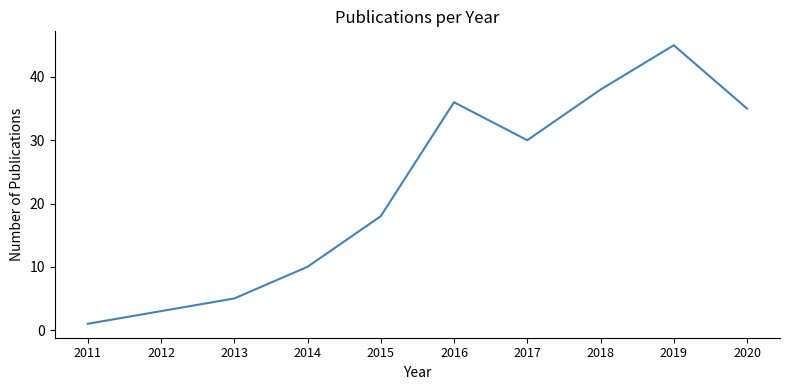

Reading left to right, extract all data points from this chart.

1	3	5	10	18	36	30	38	45	35